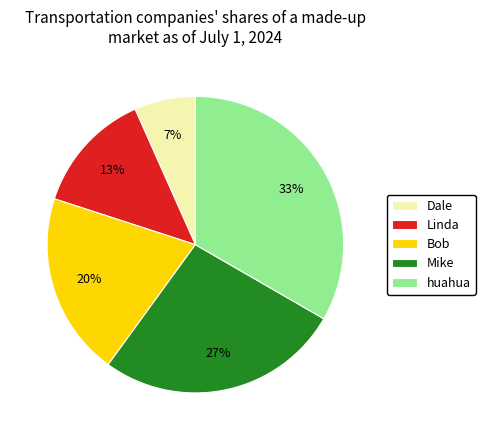

What is the largest slice in the pie chart?

huahua